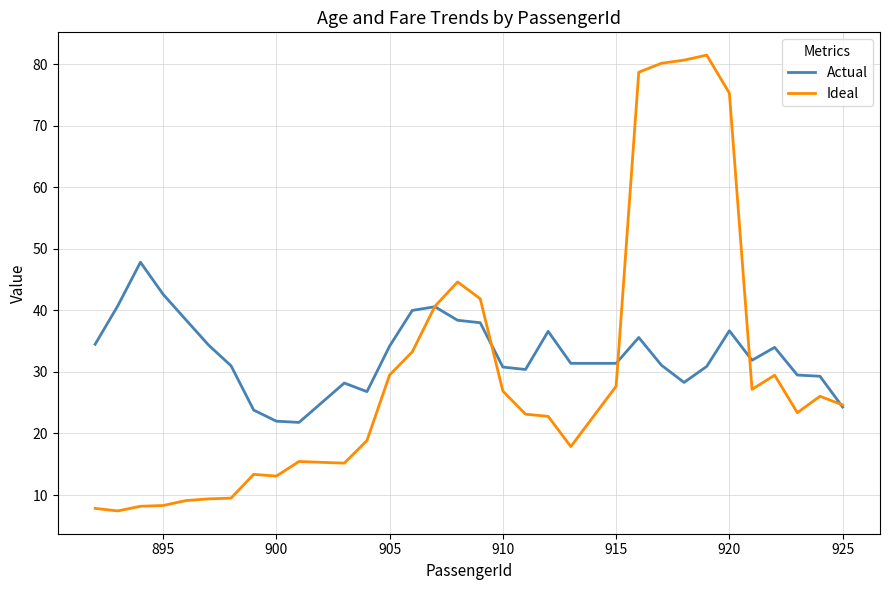

Does the chart have visible grid lines?

Yes